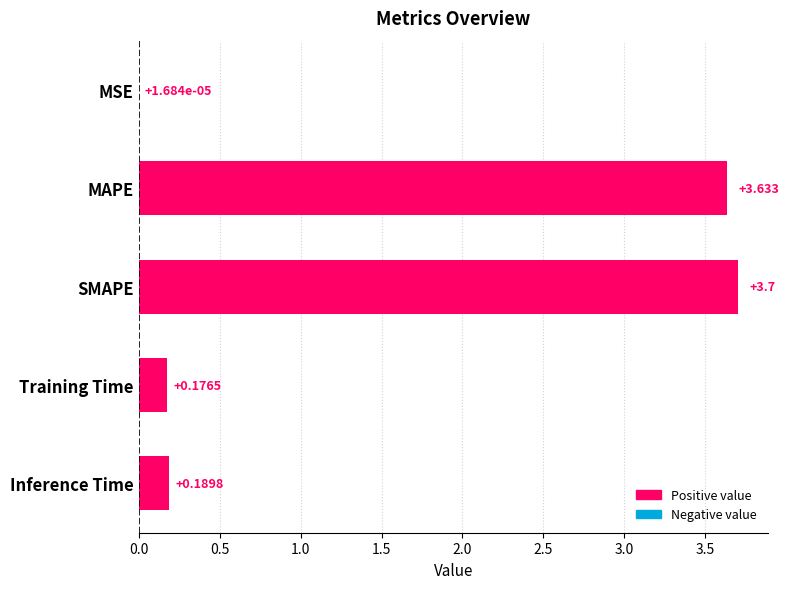

Which label corresponds to the largest value in the chart?

SMAPE